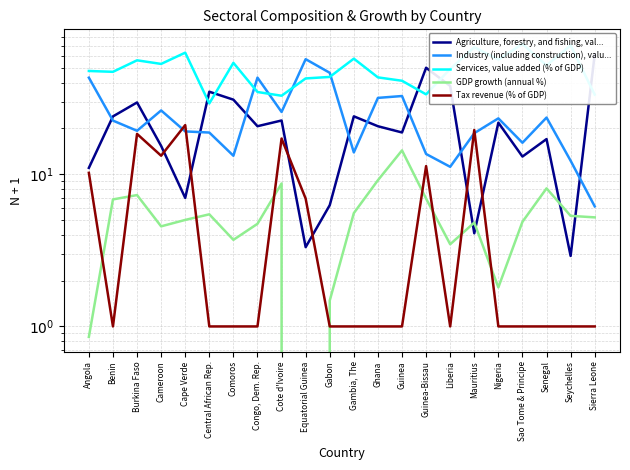

Reading left to right, list all the values displayed in this chart.

Agriculture, forestry, and fishing, val...: Angola=11.0	Benin=24.0	Burkina Faso=29.7	Cameroon=15.4	Cape Verde=7.0	Central African Rep.=34.9	Comoros=30.9	Congo, Dem. Rep.=20.7	Cote d'Ivoire=22.6	Equatorial Guinea=3.3	Gabon=6.3	Gambia, The=24.0	Ghana=20.7	Guinea=18.8	Guinea-Bissau=50.2	Liberia=38.1	Mauritius=4.1	Nigeria=21.8	Sao Tome & Principe=13.1	Senegal=17.0	Seychelles=2.9	Sierra Leone=61.3
Industry (including construction), valu...: Angola=43.2	Benin=22.5	Burkina Faso=19.3	Cameroon=26.3	Cape Verde=19.1	Central African Rep.=18.8	Comoros=13.2	Congo, Dem. Rep.=43.2	Cote d'Ivoire=25.7	Equatorial Guinea=57.1	Gabon=46.5	Gambia, The=13.9	Ghana=31.8	Guinea=32.7	Guinea-Bissau=13.6	Liberia=11.2	Mauritius=18.6	Nigeria=23.3	Sao Tome & Principe=16.1	Senegal=23.6	Seychelles=12.3	Sierra Leone=6.2
Services, value added (% of GDP): Angola=47.8	Benin=47.2	Burkina Faso=56.1	Cameroon=53.1	Cape Verde=63.0	Central African Rep.=29.2	Comoros=54.0	Congo, Dem. Rep.=34.8	Cote d'Ivoire=32.8	Equatorial Guinea=42.7	Gabon=43.6	Gambia, The=57.6	Ghana=43.3	Guinea=41.2	Guinea-Bissau=33.5	Liberia=49.2	Mauritius=68.4	Nigeria=56.8	Sao Tome & Principe=71.9	Senegal=52.0	Seychelles=70.4	Sierra Leone=33.4
GDP growth (annual %): Angola=0.9	Benin=6.8	Burkina Faso=7.3	Cameroon=4.5	Cape Verde=5.0	Central African Rep.=5.5	Comoros=3.7	Congo, Dem. Rep.=4.7	Cote d'Ivoire=8.7	Equatorial Guinea=-3.7	Gabon=1.5	Gambia, The=5.6	Ghana=9.1	Guinea=14.4	Guinea-Bissau=6.9	Liberia=3.5	Mauritius=4.8	Nigeria=1.8	Sao Tome & Principe=4.9	Senegal=8.1	Seychelles=5.3	Sierra Leone=5.2
Tax revenue (% of GDP): Angola=10.2	Benin=1.0	Burkina Faso=18.4	Cameroon=13.2	Cape Verde=21.1	Central African Rep.=1.0	Comoros=1.0	Congo, Dem. Rep.=1.0	Cote d'Ivoire=17.2	Equatorial Guinea=6.9	Gabon=1.0	Gambia, The=1.0	Ghana=1.0	Guinea=1.0	Guinea-Bissau=11.3	Liberia=1.0	Mauritius=19.5	Nigeria=1.0	Sao Tome & Principe=1.0	Senegal=1.0	Seychelles=1.0	Sierra Leone=1.0